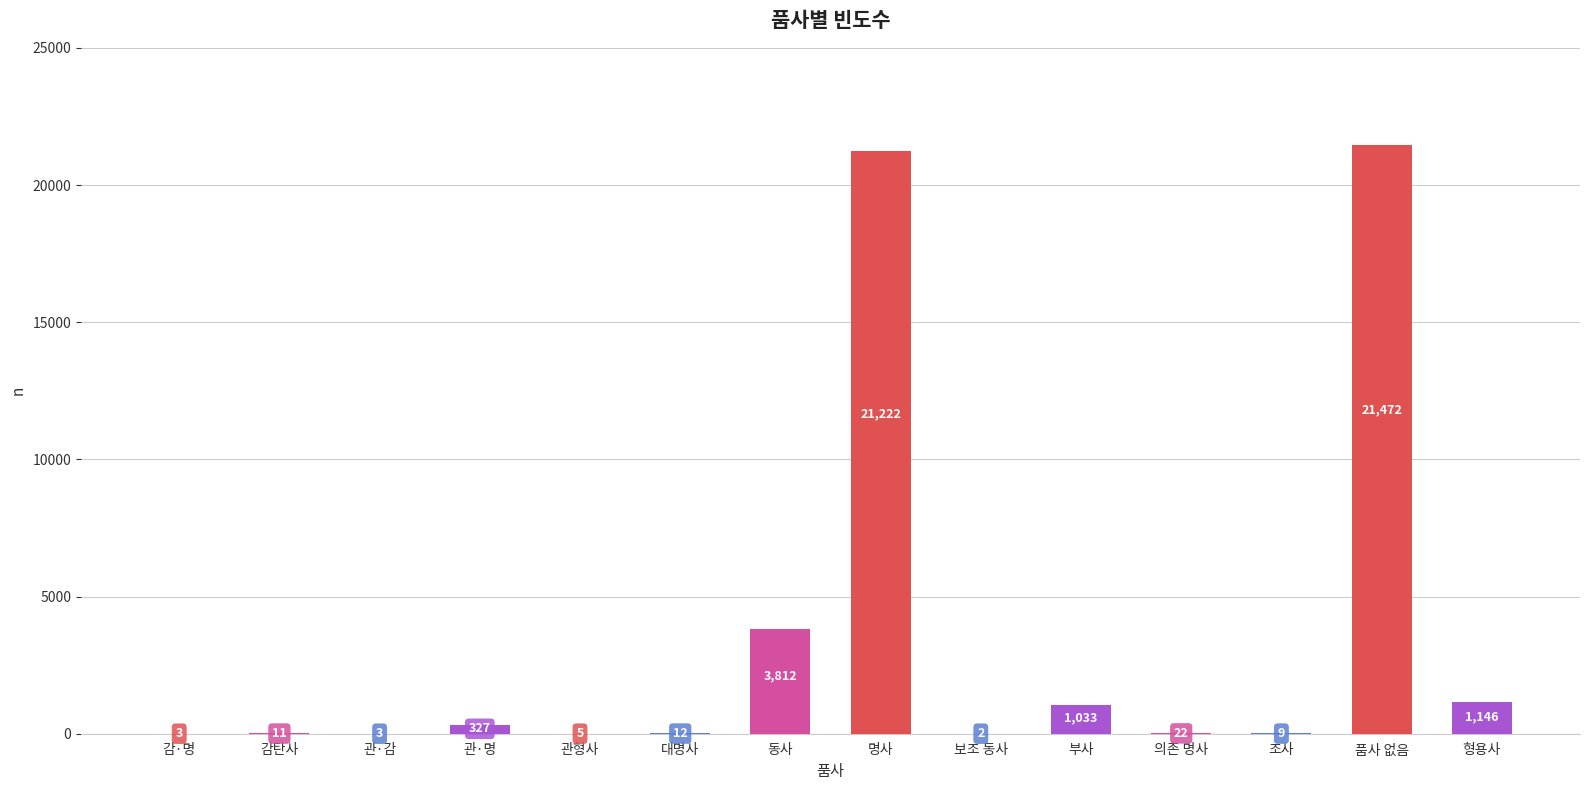

Reading right to left, extract all data points from this chart.

형용사=1146	품사 없음=21472	조사=9	의존 명사=22	부사=1033	보조 동사=2	명사=21222	동사=3812	대명사=12	관형사=5	관·명=327	관·감=3	감탄사=11	감·명=3